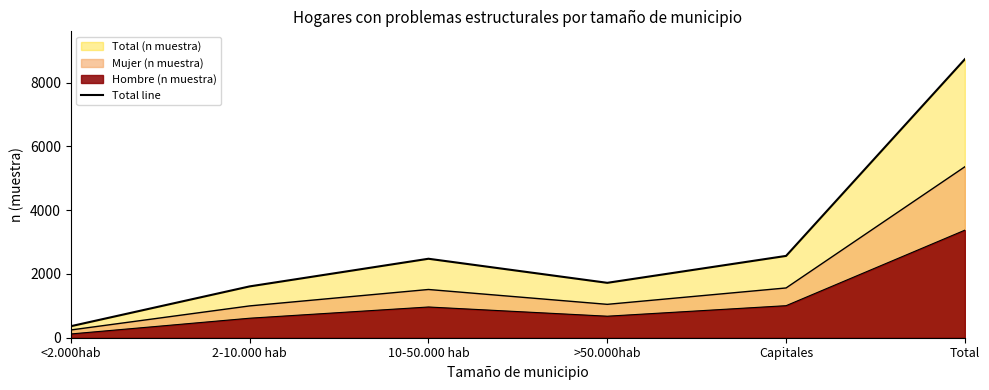

What is the change in value from 2-10.000 hab to 10-50.000 hab?

+867